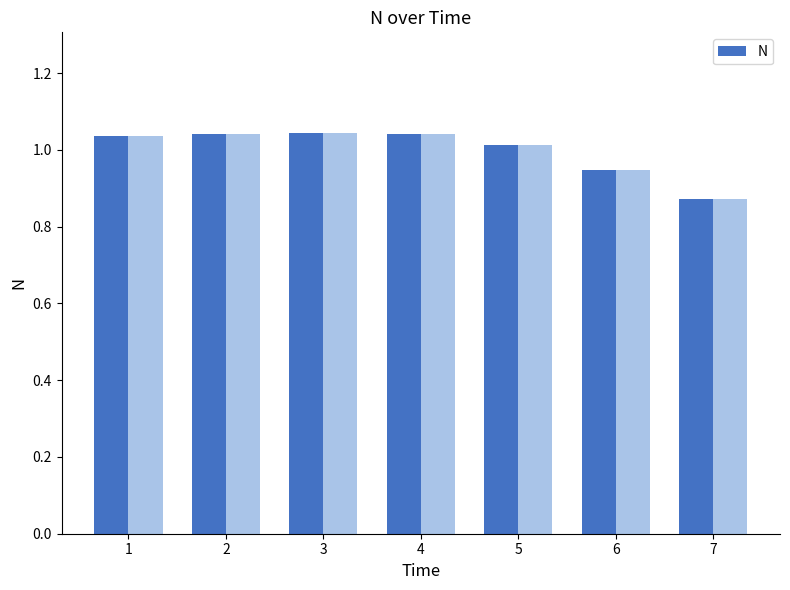

What value does the data have at 1?

1.0